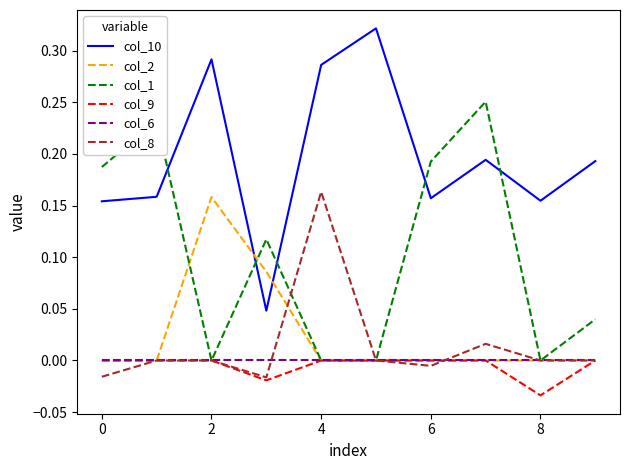

Count the col_9 values in the range 0 to 1.

8